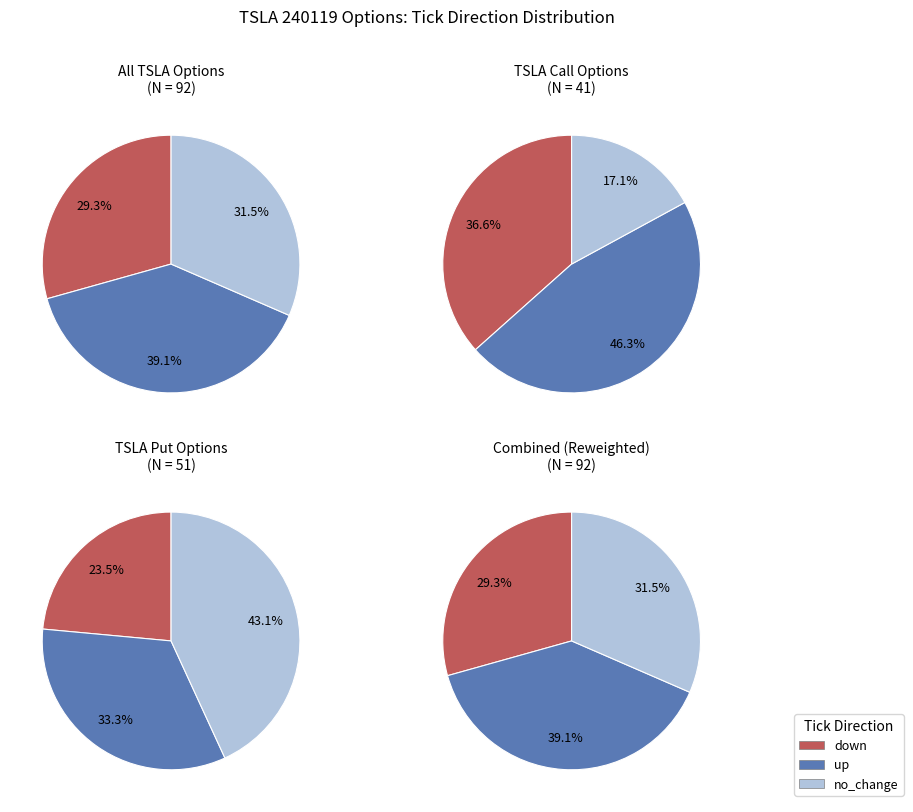

Is there any slice that represents more than half of the pie?

No